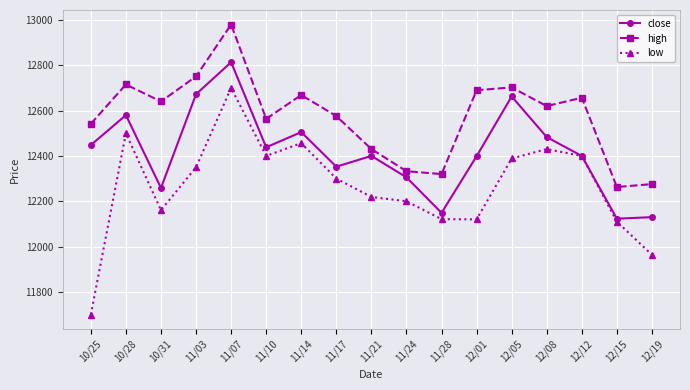

What are all the series names shown in the legend?

close, high, low